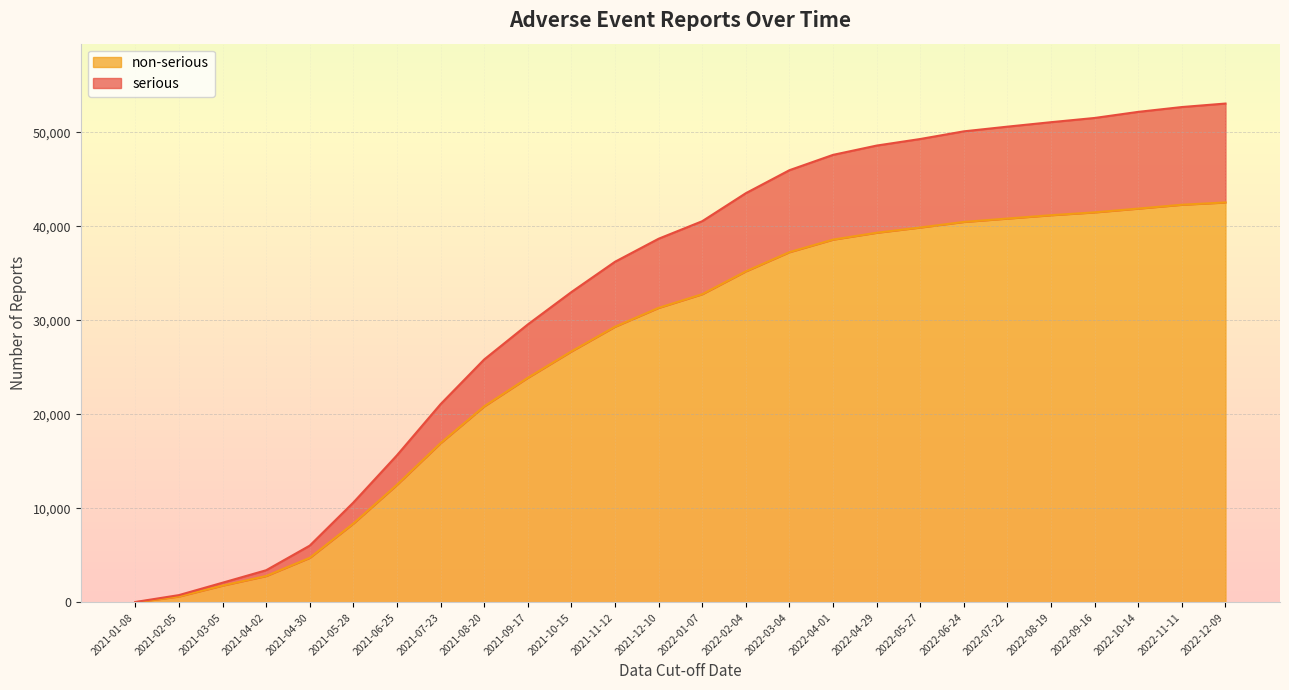

What is the average value of the non-serious series?

26682